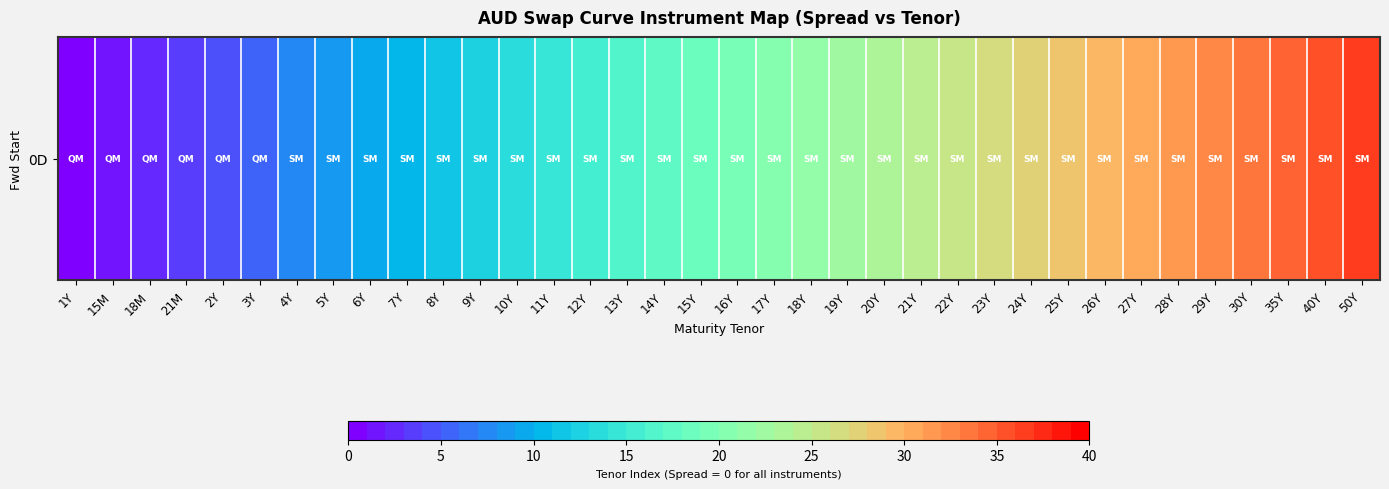

Count the number of categories in the chart.

36